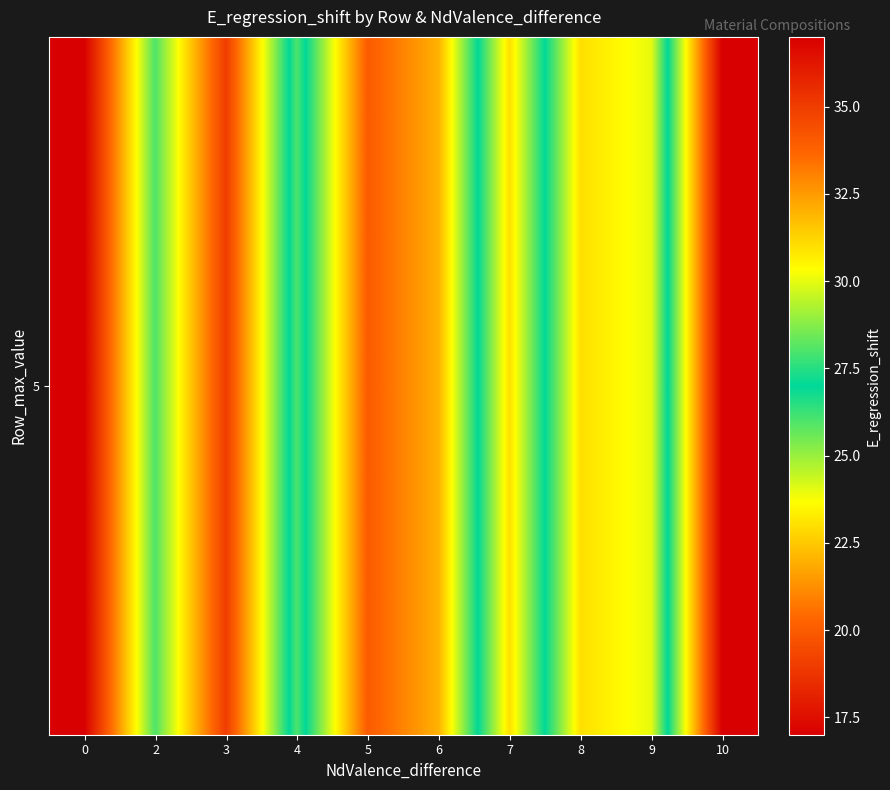

List the labels in order of value, largest first.

0, 3, 5, 6, 8, 9, 2, 4, 7, 10